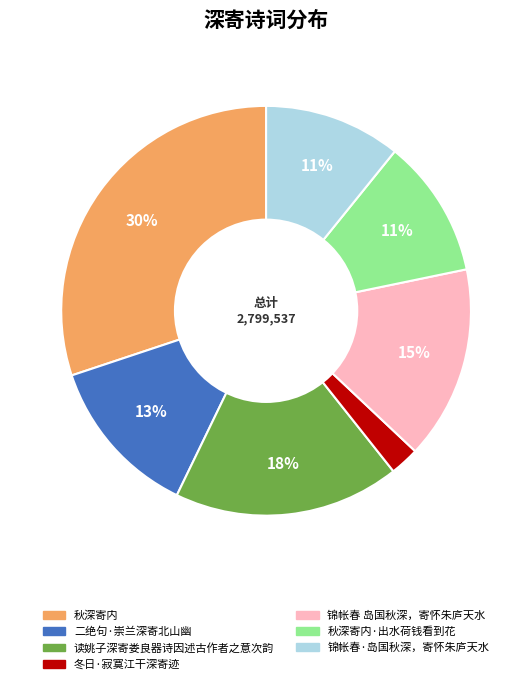

Is there a majority slice in this chart?

No